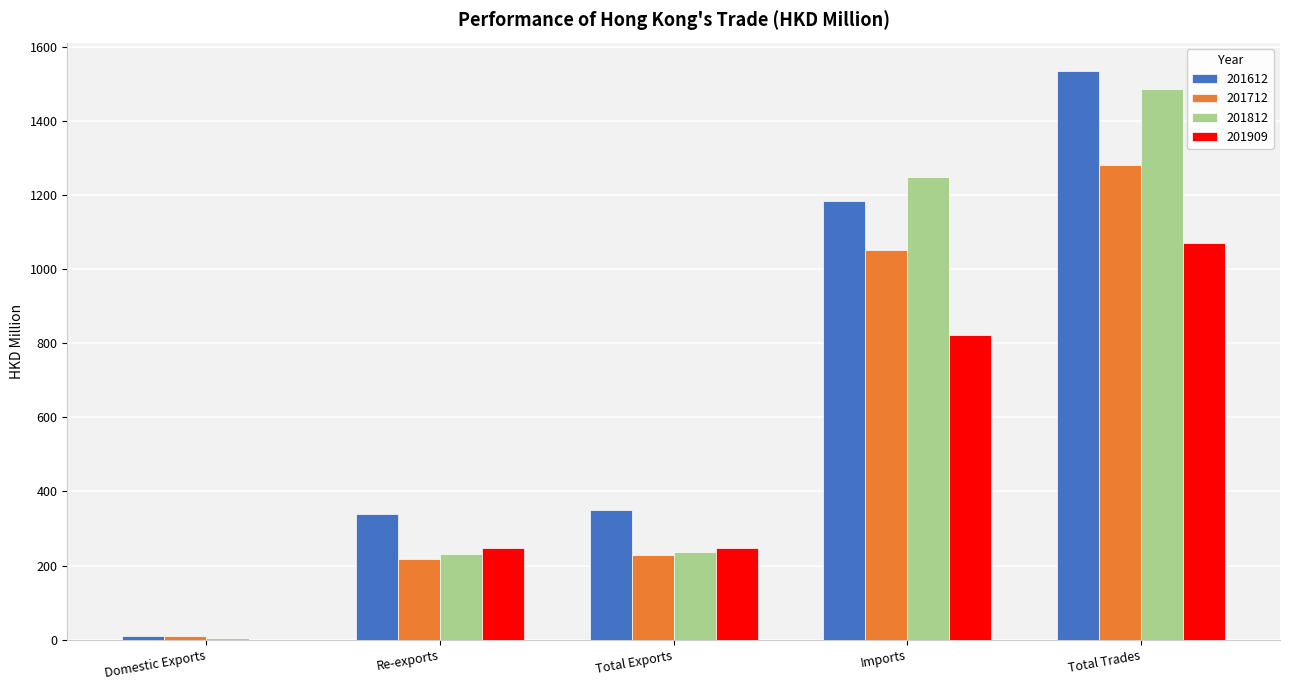

At which label does 201612 reach its peak?

Total Trades